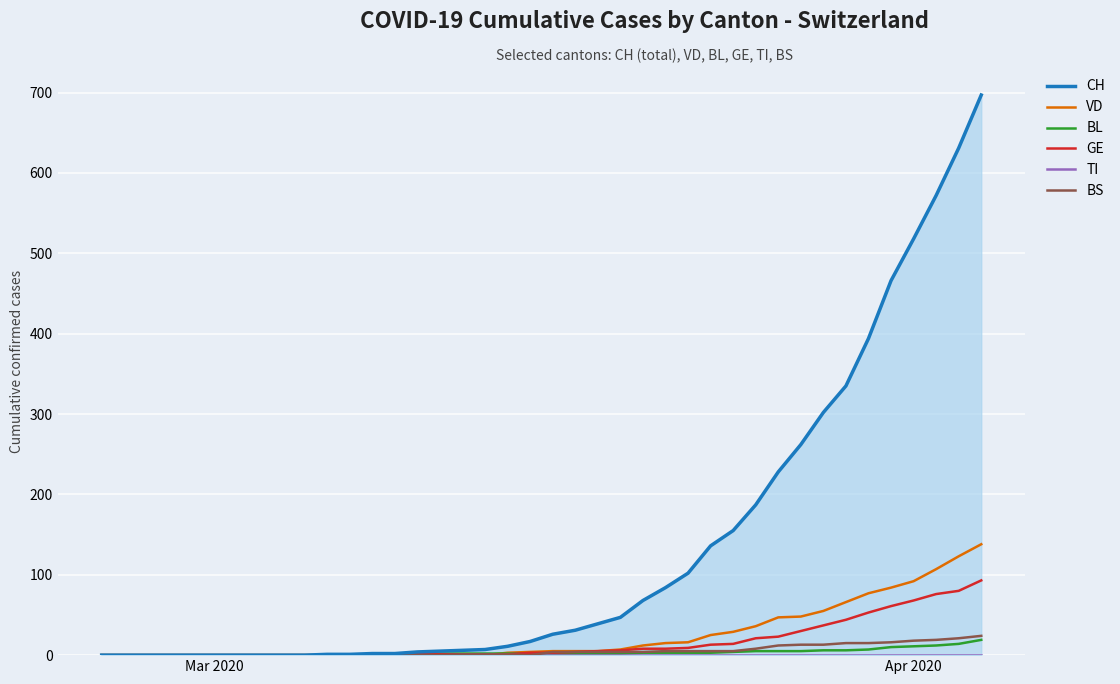

How many values in BL are above zero?

28